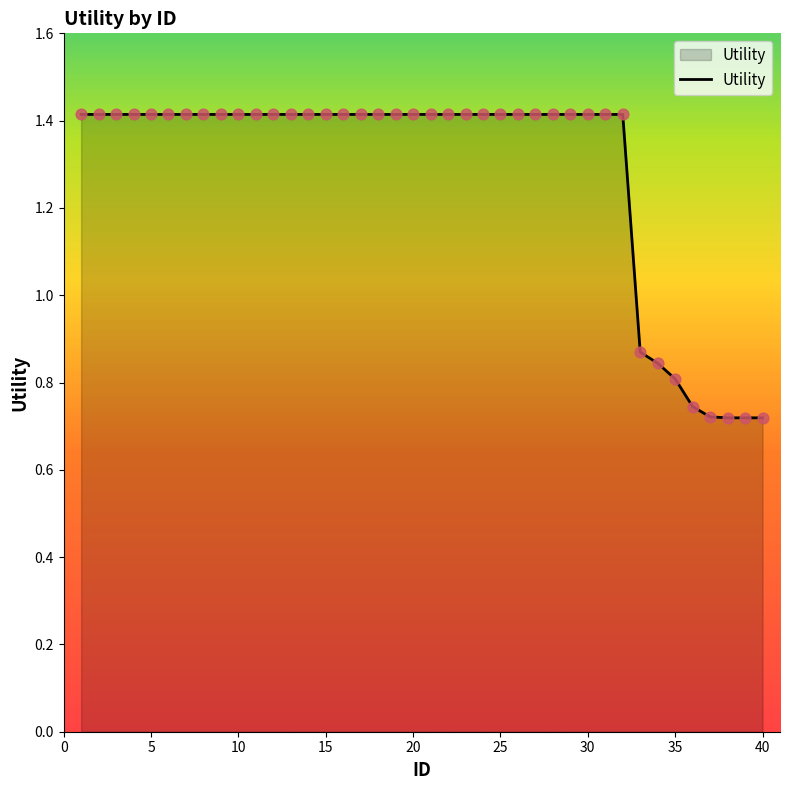

What is the maximum value shown in the chart?

1.4